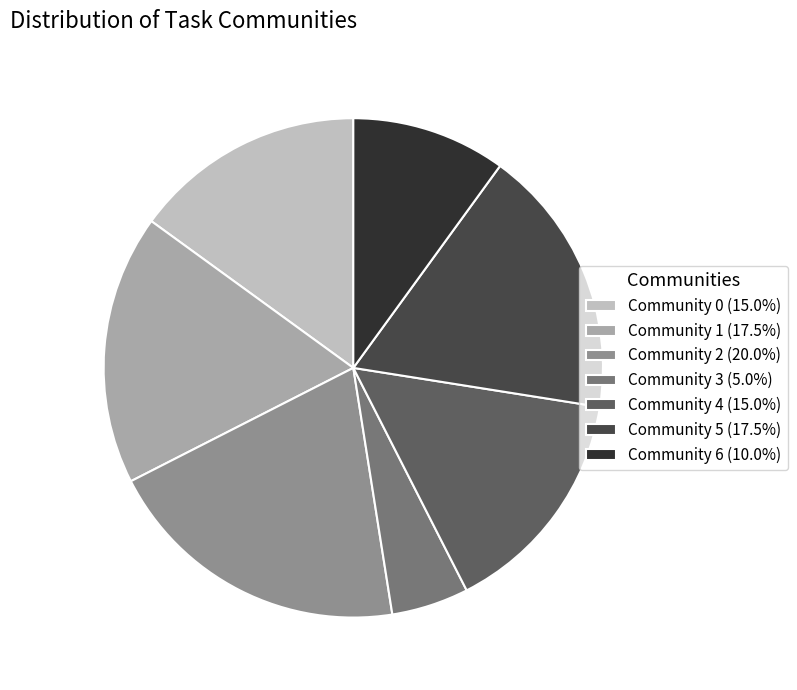

Is Community 2 the majority of the pie?

No